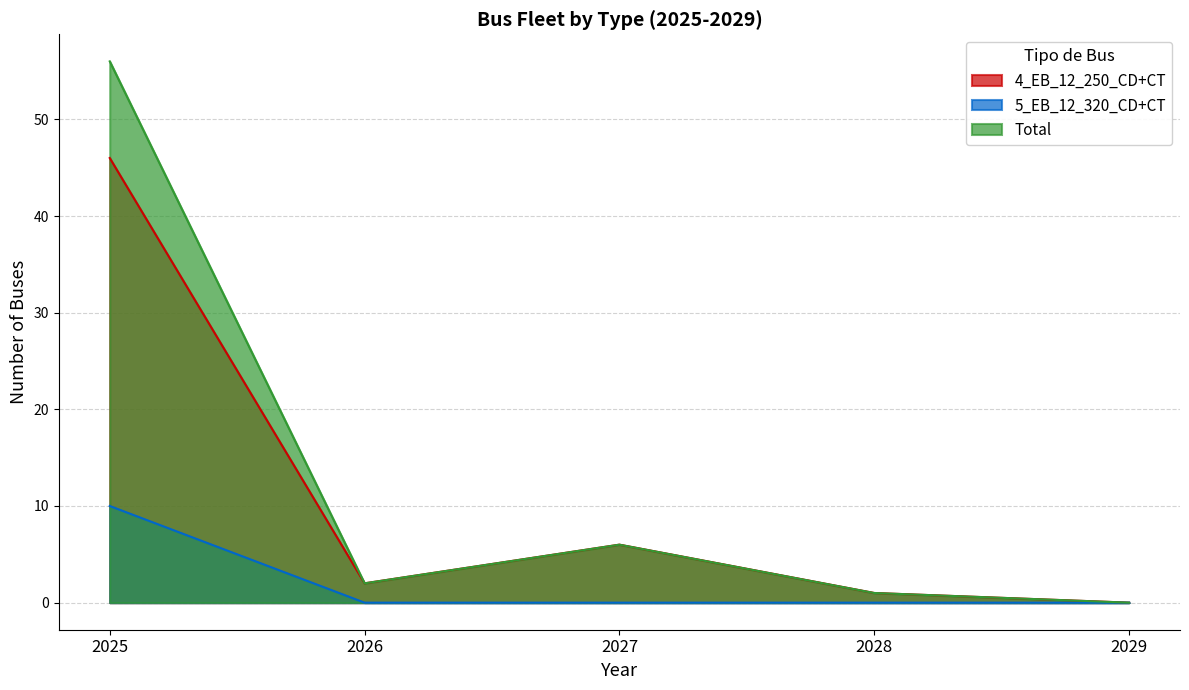

What is the greatest value displayed?

56